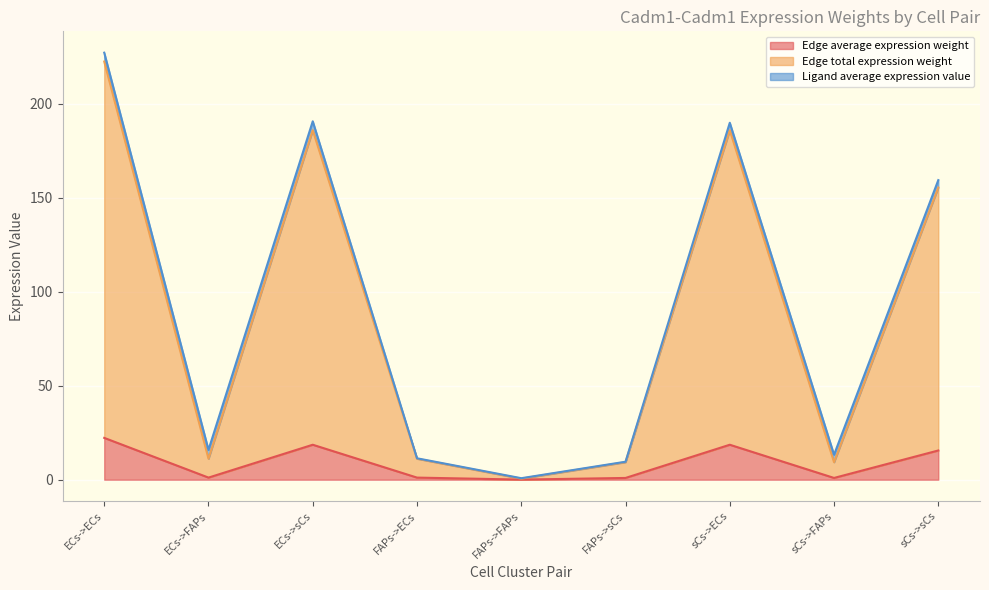

Is it true that Edge average expression weight equals 22.2 at ECs->ECs?

True